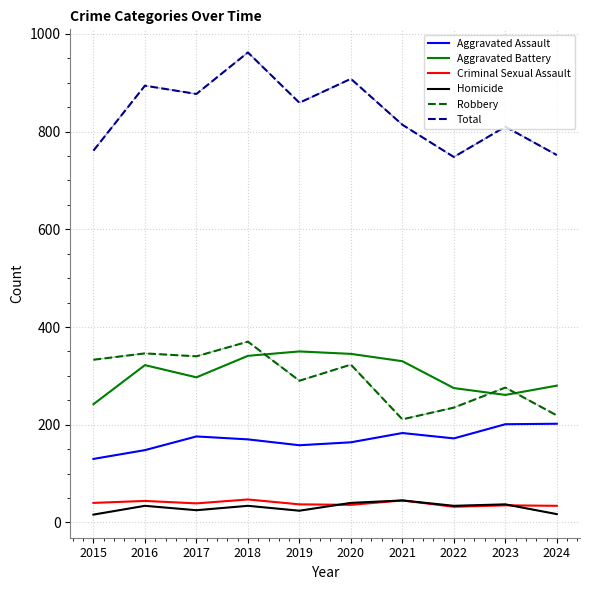

Is the value of Aggravated Assault at 2019 greater than the value of Criminal Sexual Assault at 2016?

Yes